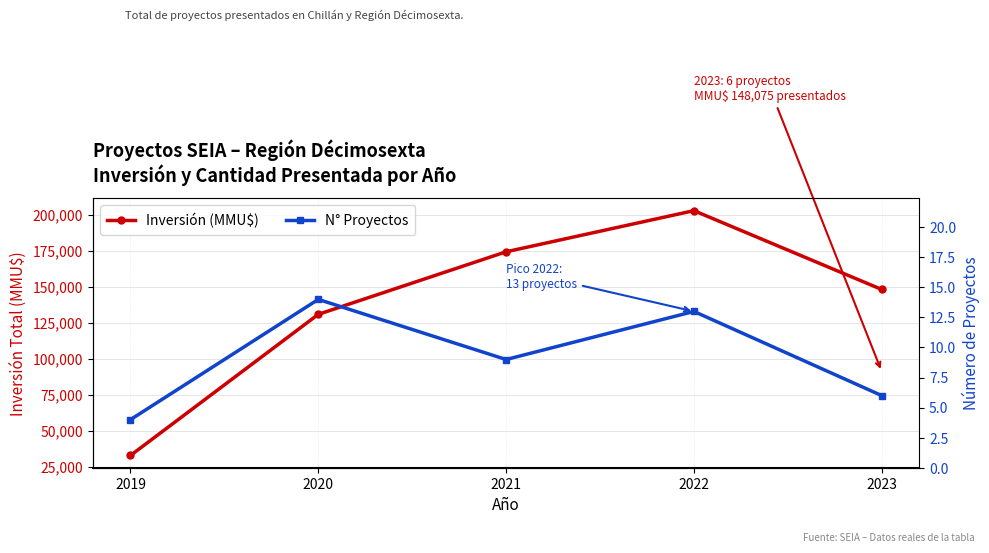

Rank the series at 2021 from lowest to highest value.

N° Proyectos, Inversión (MMU$)